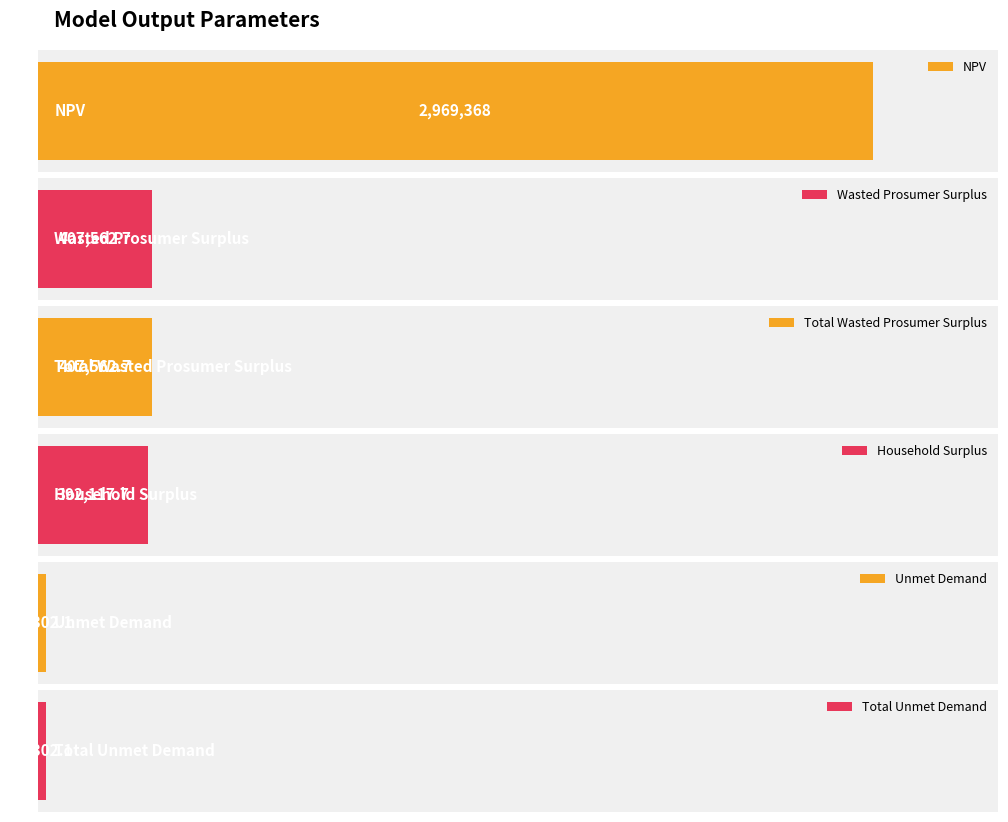

At which label does Large Values (NPV, Surpluses, Demands) first exceed 407562?

NPV